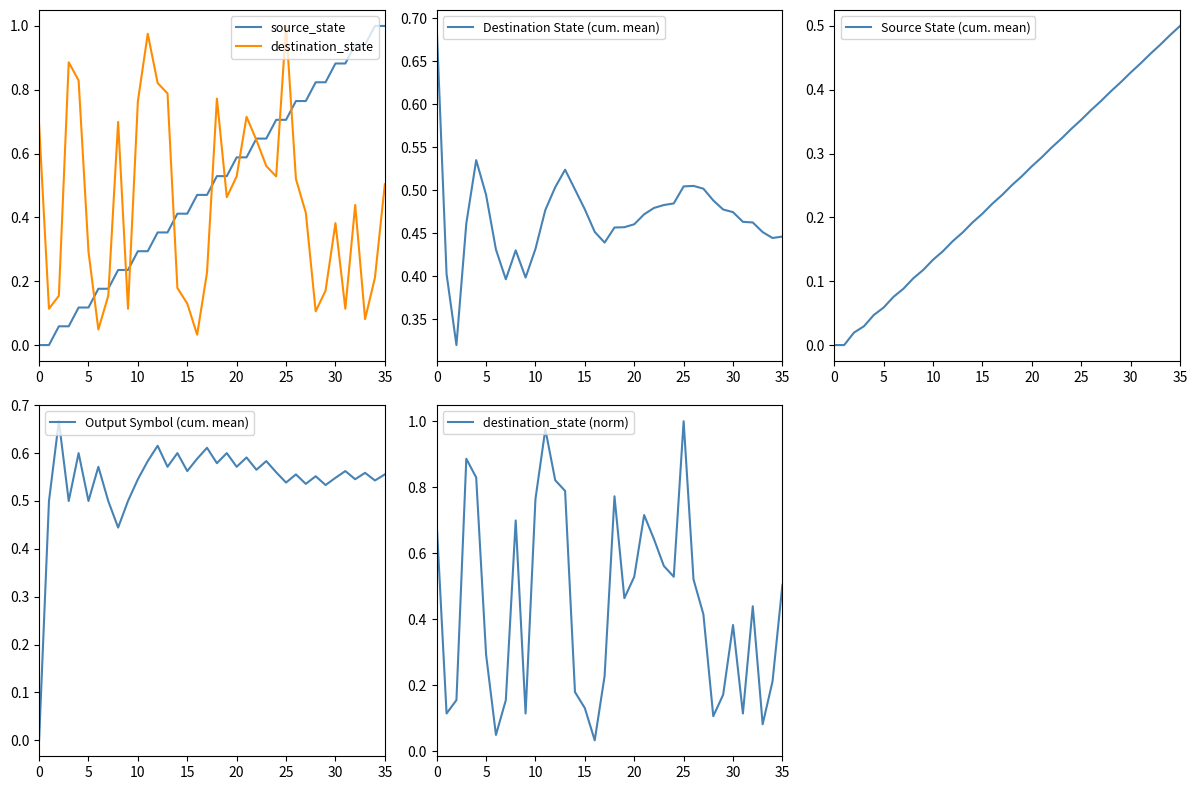

True or false: Output Symbol (cum. mean) and Source State (cum. mean) cross at least once.

False